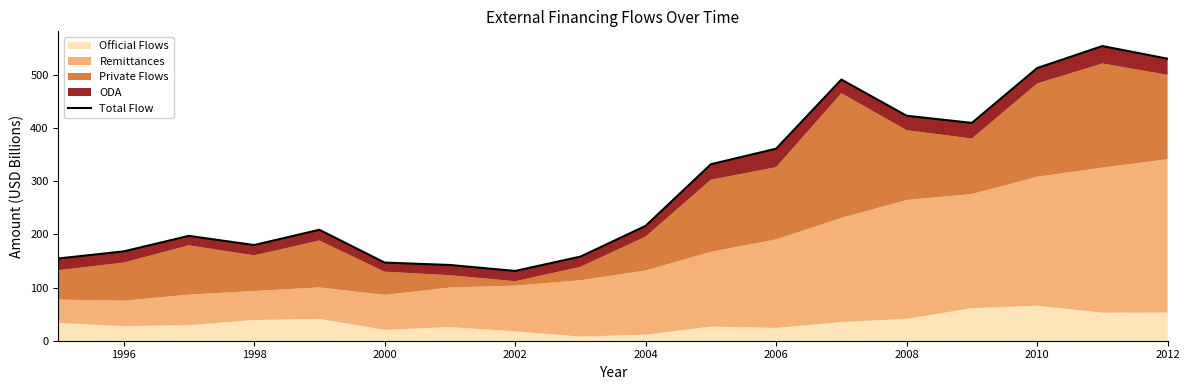

What is the greatest value displayed?

553.8